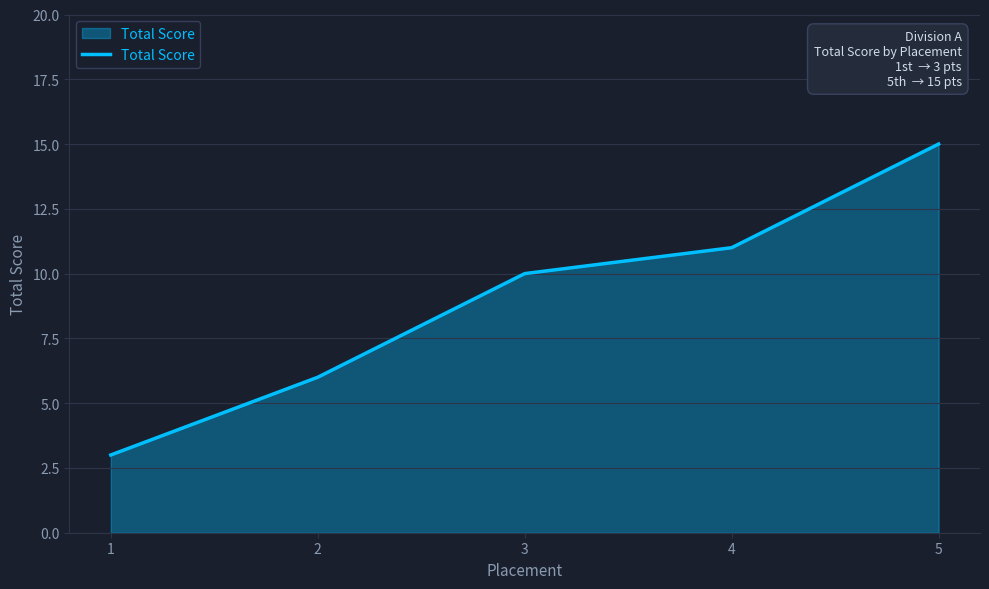

List the labels in order of value, largest first.

5, 4, 3, 2, 1